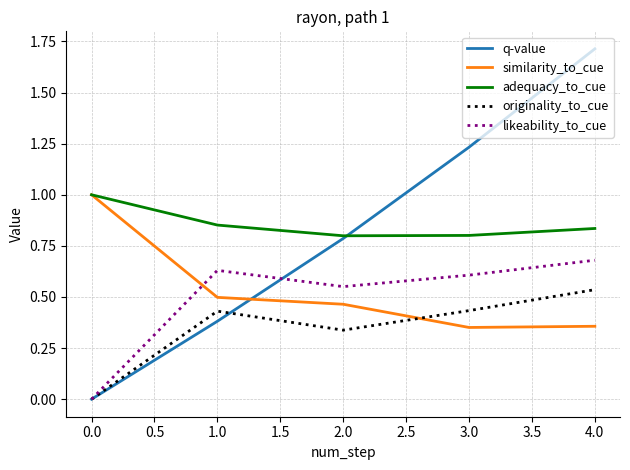

What are all the series names shown in the legend?

q-value, similarity_to_cue, adequacy_to_cue, originality_to_cue, likeability_to_cue